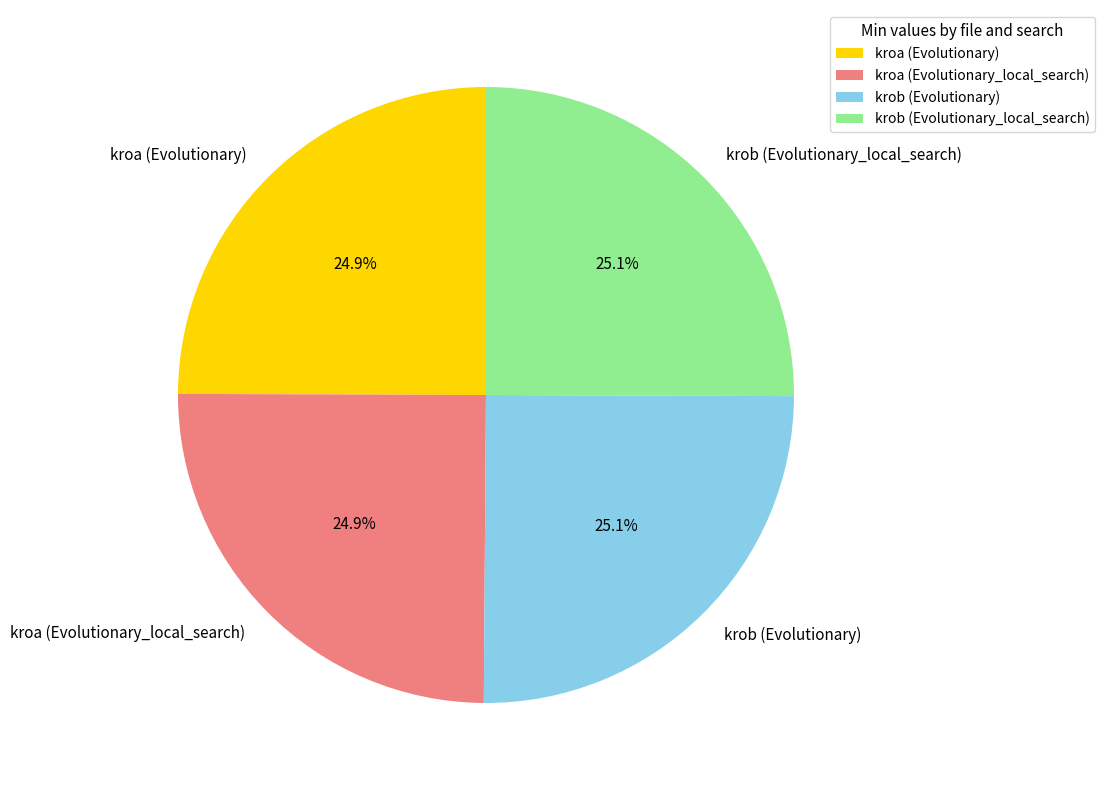

To the nearest percent, what is the average slice percentage?

25%